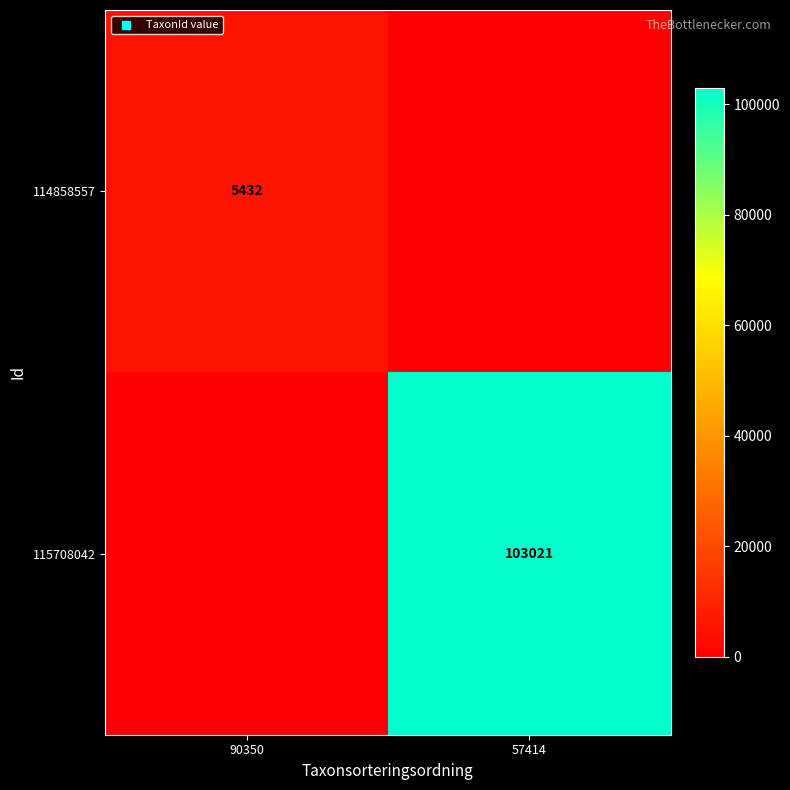

True or false: 115708042 has a value of 103021 at 57414.

True